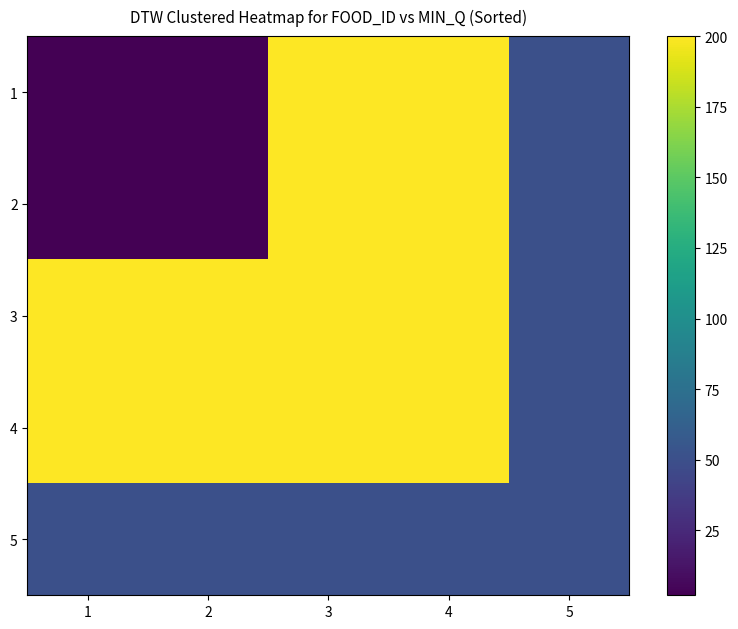

Rank the series at 4 from highest to lowest value.

1, 2, 3, 4, 5